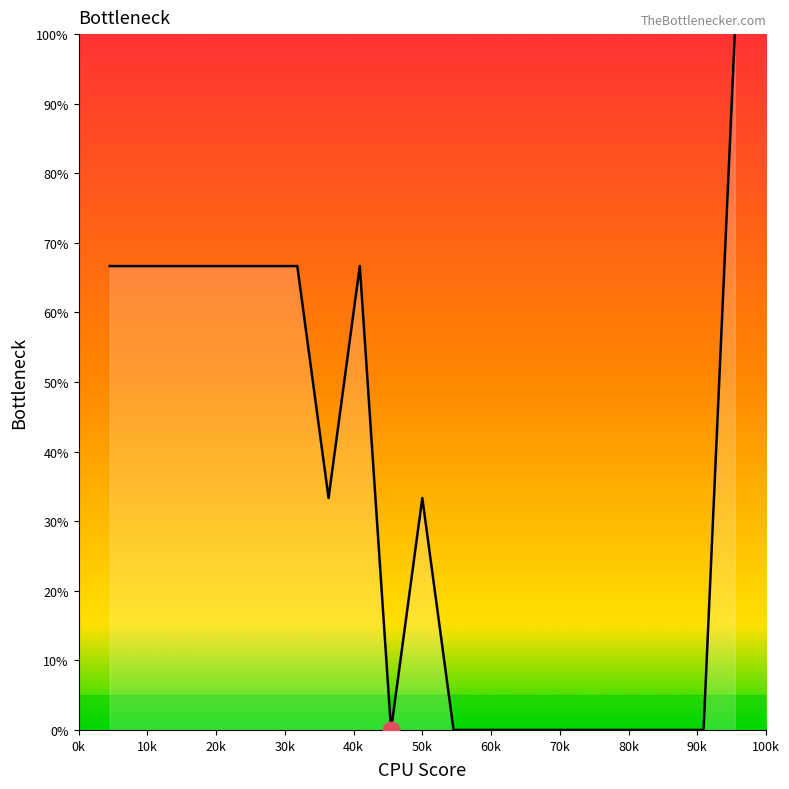

What is the maximum value shown in the chart?

100.0